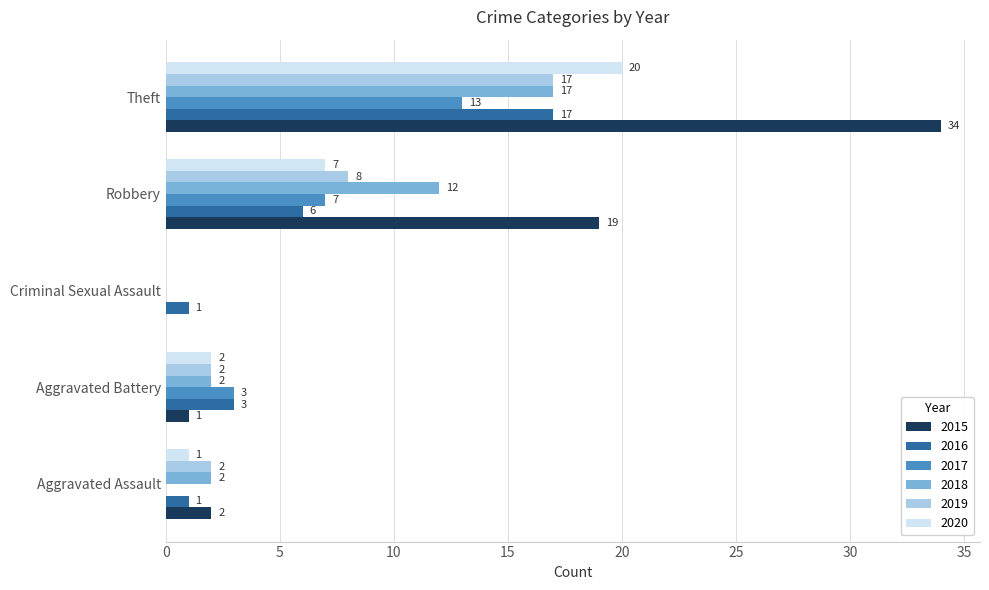

How many 2017 values are between 0 and 7?

4